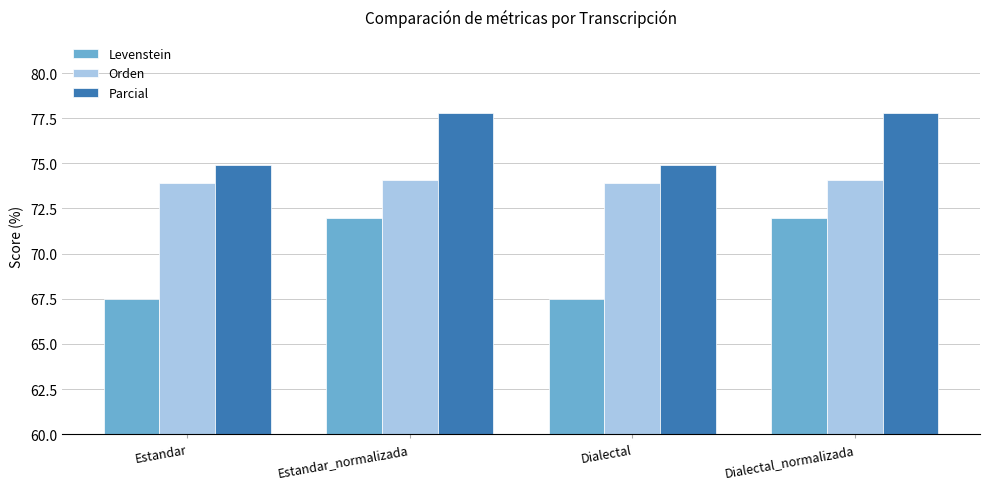

Which series changed the most between Estandar and Estandar_normalizada?

Levenstein